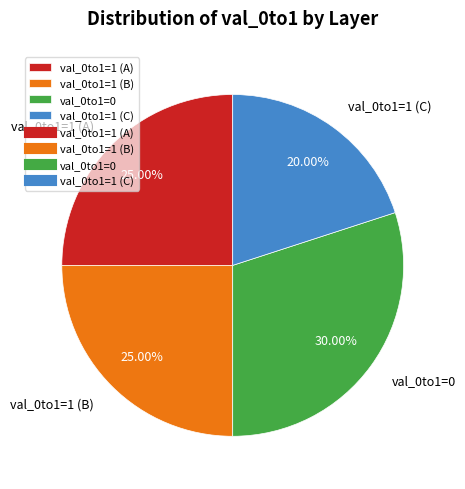

What is the smallest slice in the pie chart?

val_0to1=1 (C)